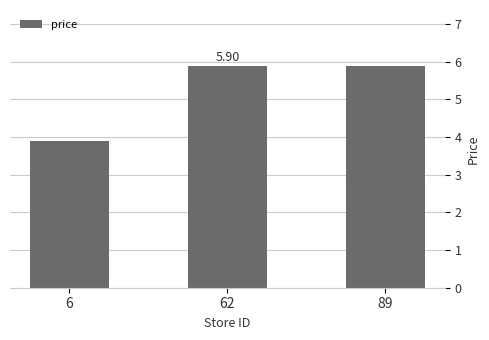

What is the sum of all values?

15.7